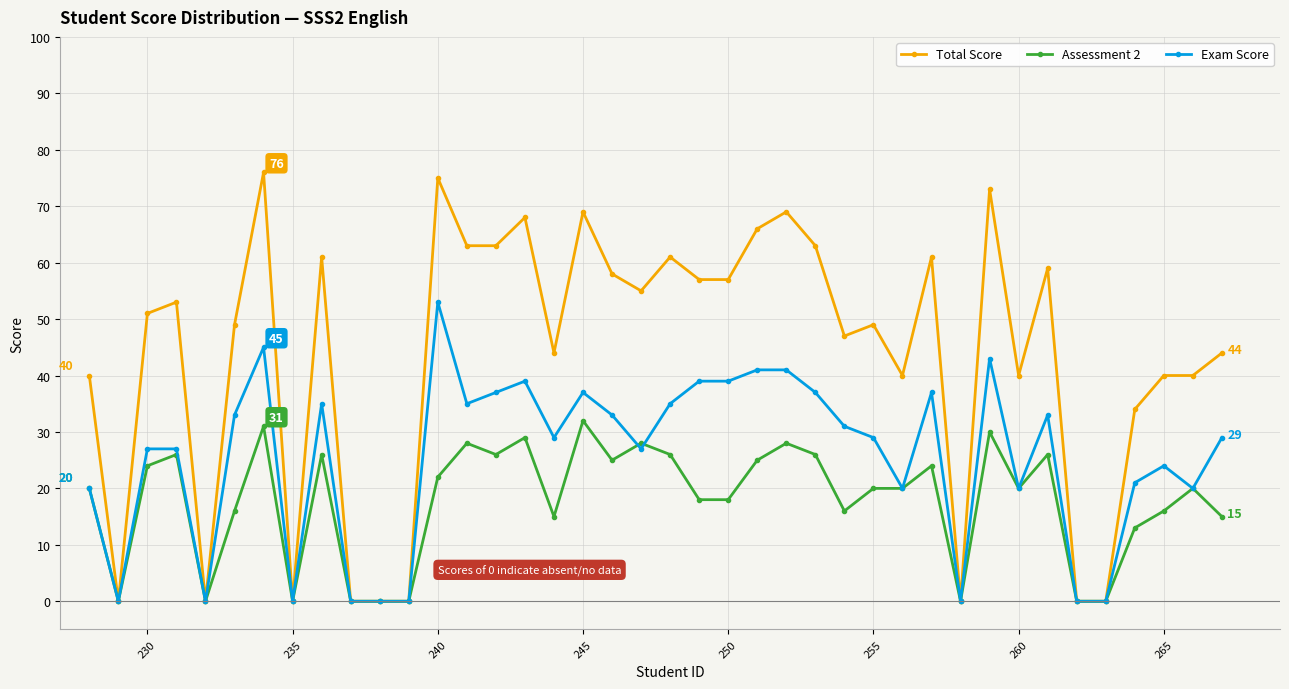

What is the greatest value displayed?

76